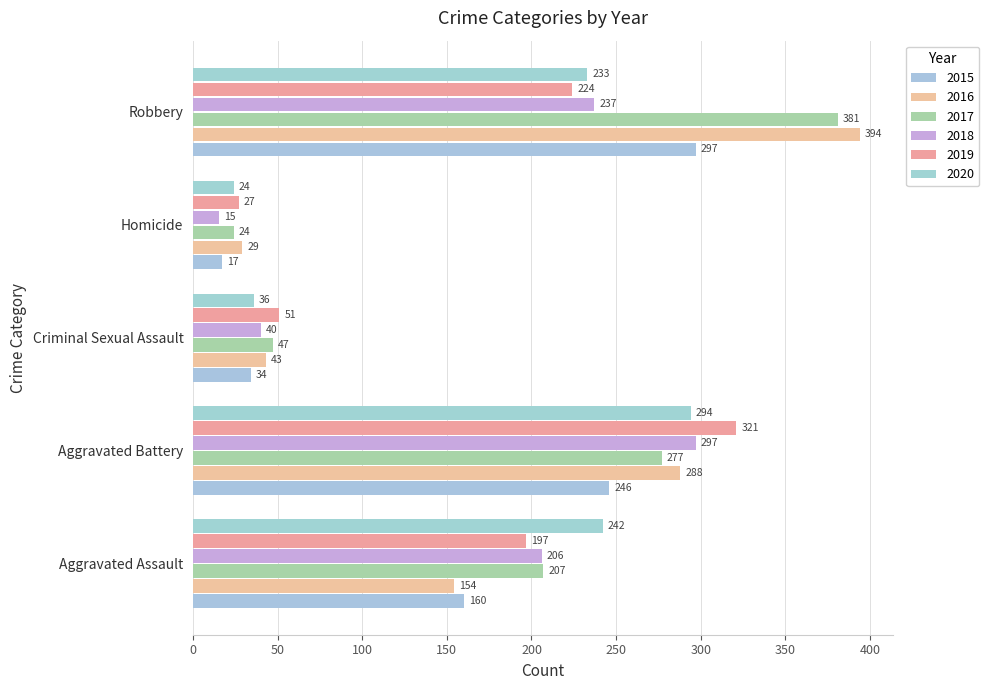

What is the average value of the 2015 series?

151